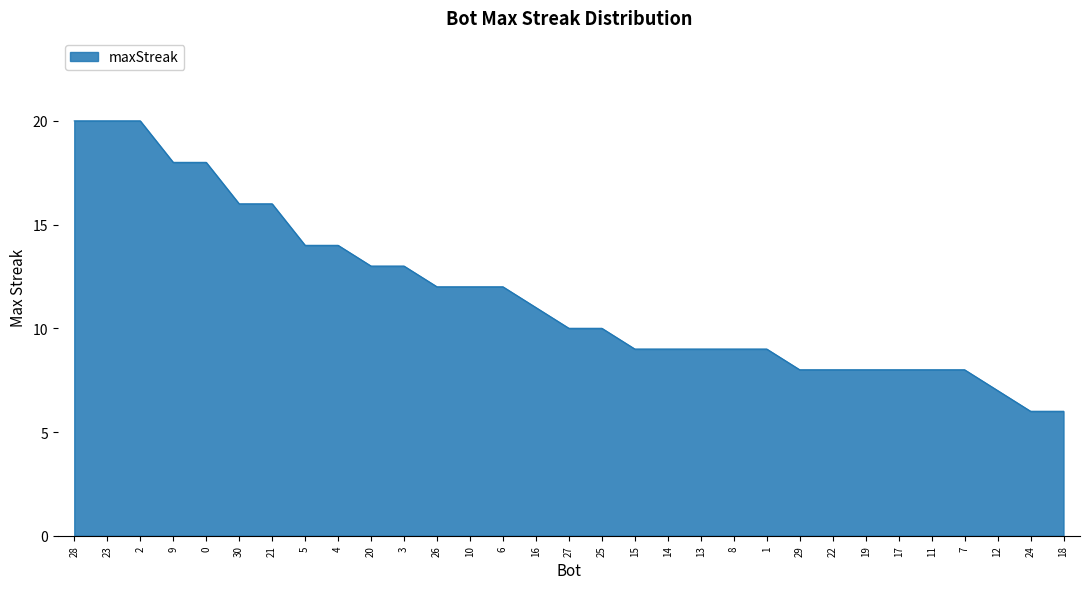

Approximately how many times larger is the value at 27 compared to 21?

0.6